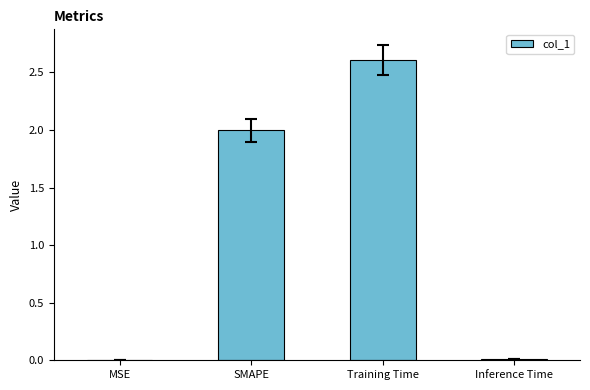

What is the sum of all values?

4.6